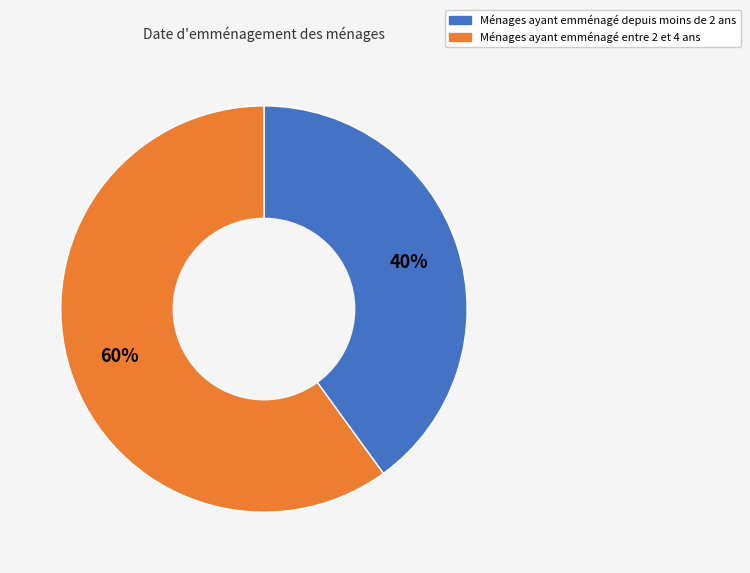

Is the sum of Ménages ayant emménagé depuis moins de 2 ans and Ménages ayant emménagé entre 2 et 4 ans greater than half?

Yes